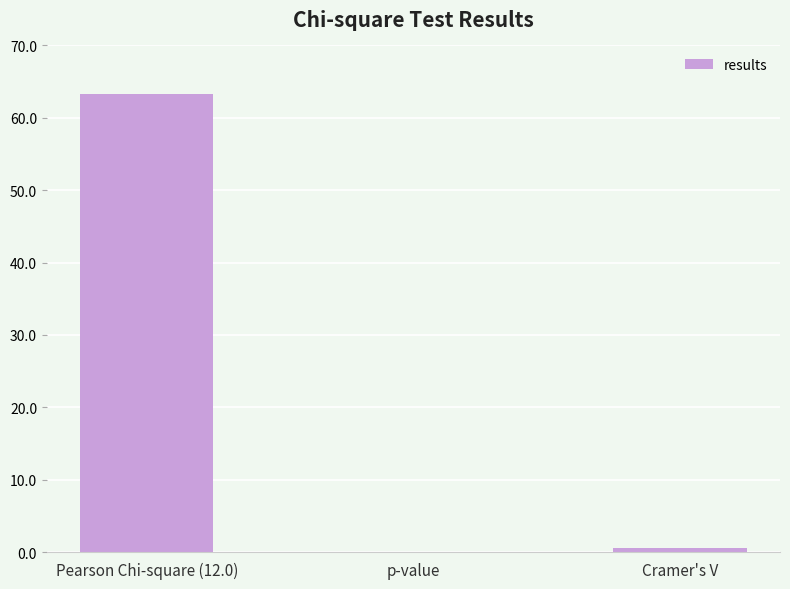

What is the sum of the values at Pearson Chi-square (12.0) and p-value?

63.3